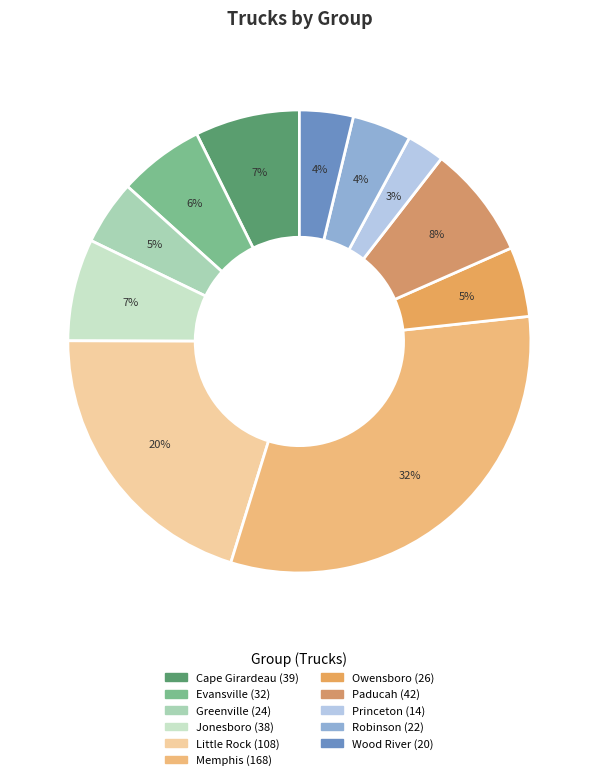

Which category has the smallest portion of the pie?

Princeton